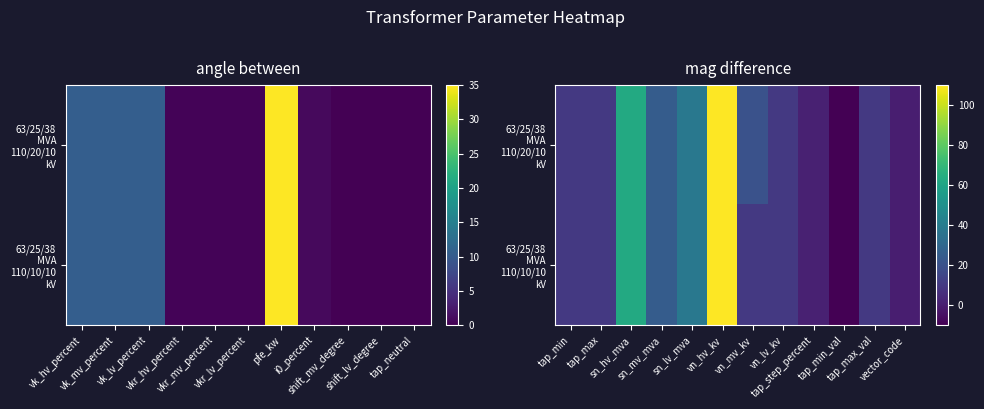

The value of 63/25/38 MVA 110/10/10 kV at tap_min is 10.0. True or false?

True